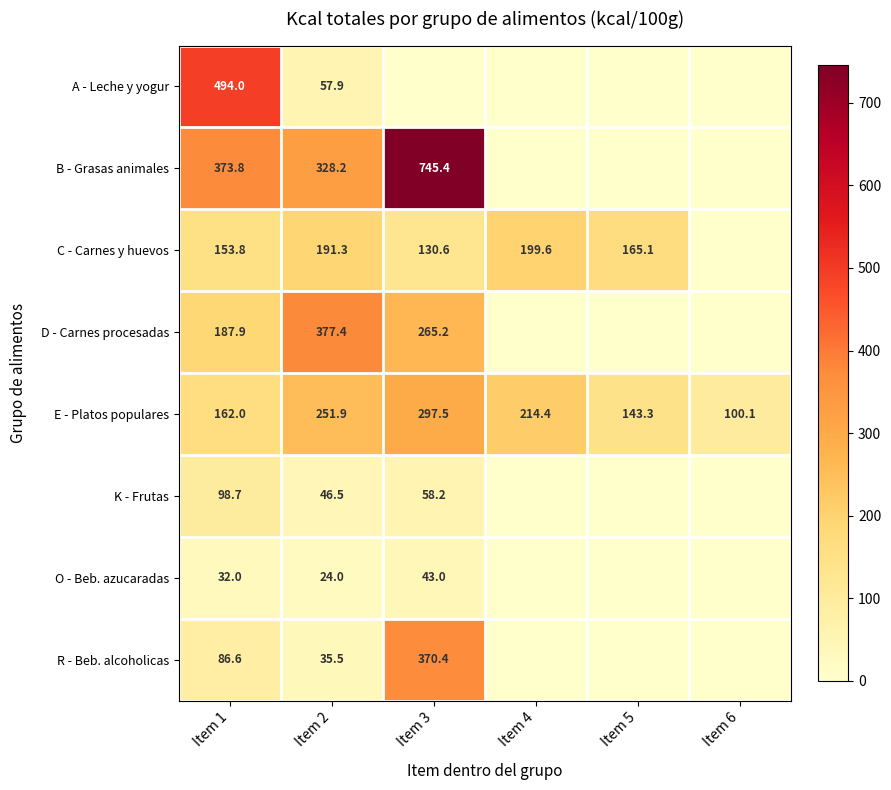

Which has a higher value, Item 6 or Item 4?

Item 6